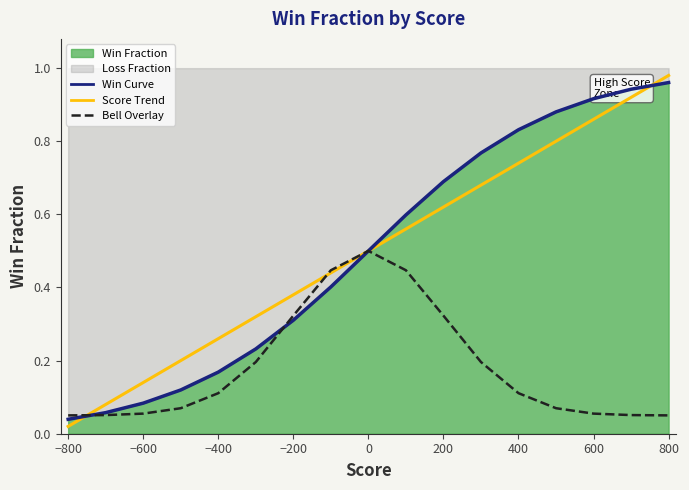

True or false: Score Trend has a value of 0.1 at −200.

False